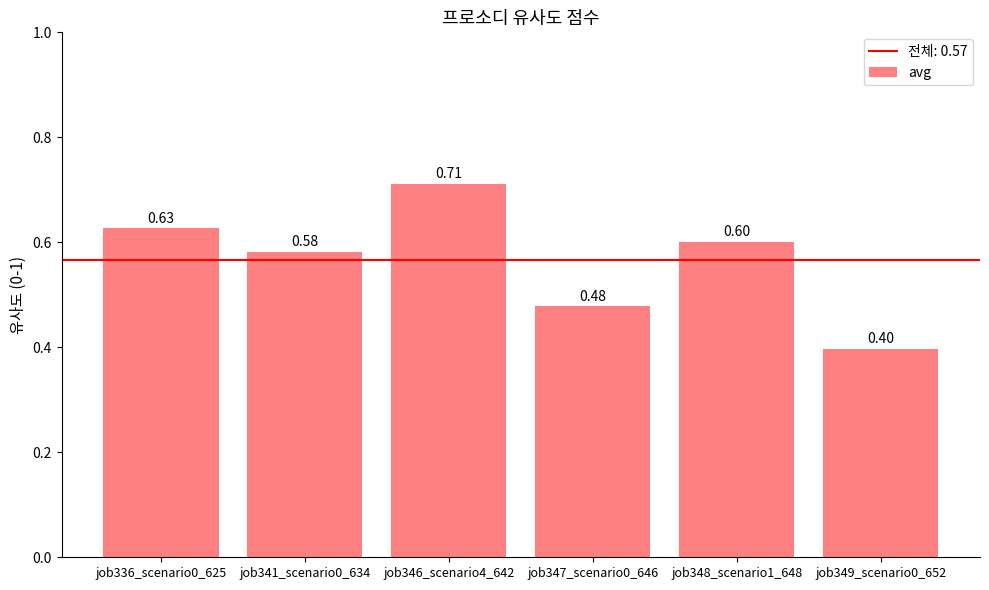

List the labels in order of value, largest first.

job346_scenario4_642, job336_scenario0_625, job348_scenario1_648, job341_scenario0_634, job347_scenario0_646, job349_scenario0_652